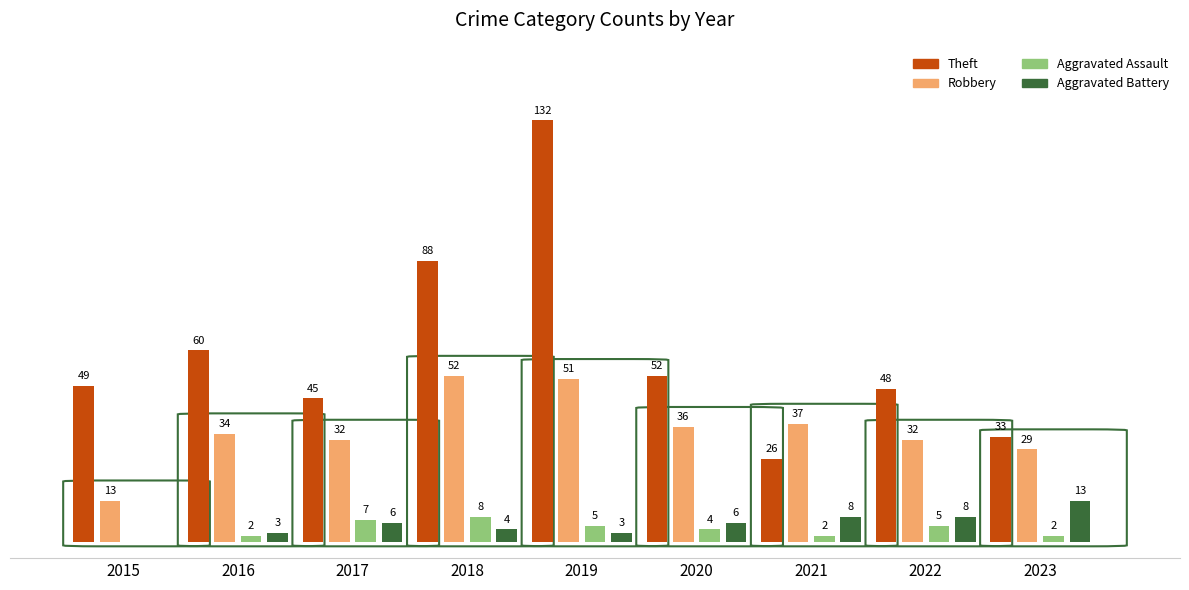

Which series has the largest total across all categories?

Theft